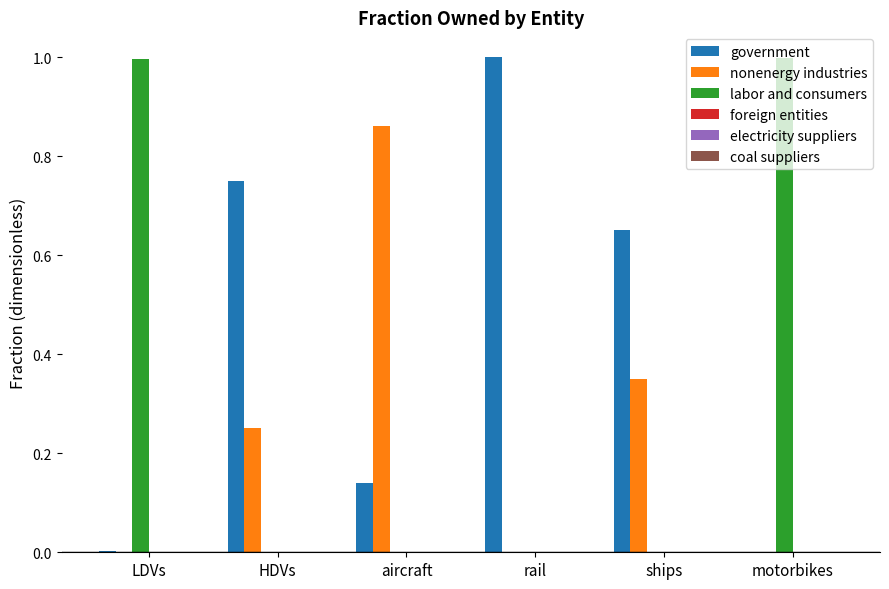

Are the bars grouped side by side (vs. stacked)?

Yes